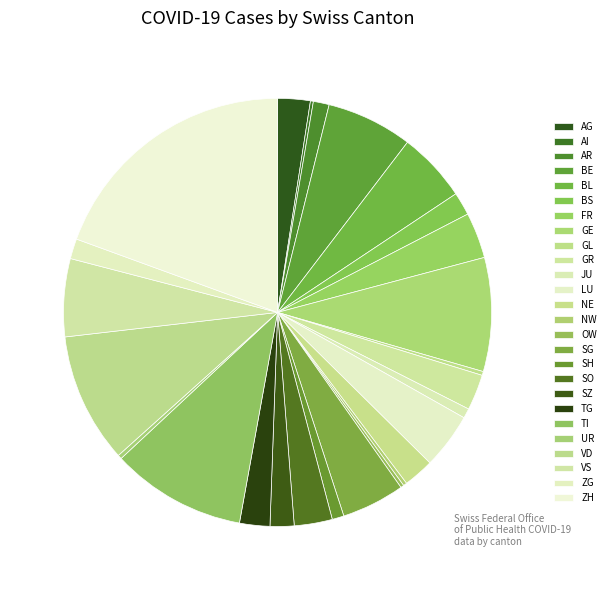

What is the change in value from GR to LU?

+124